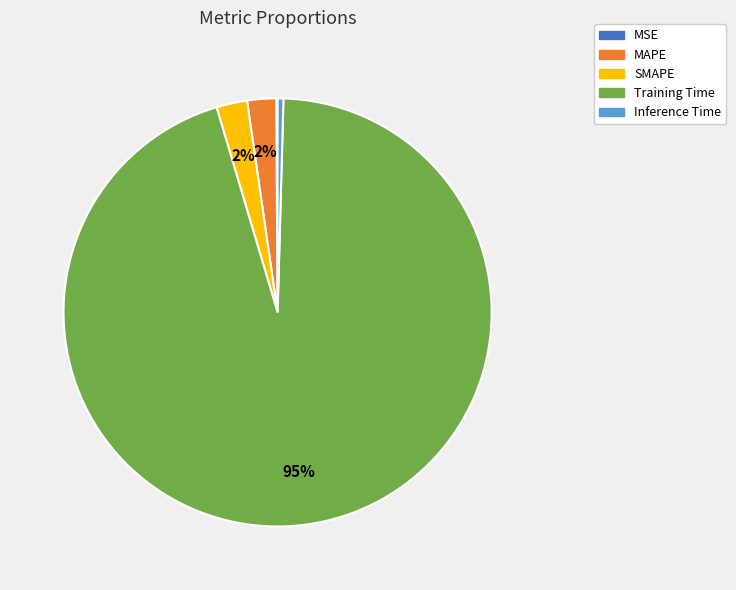

To the nearest percent, what is the average slice percentage?

20%